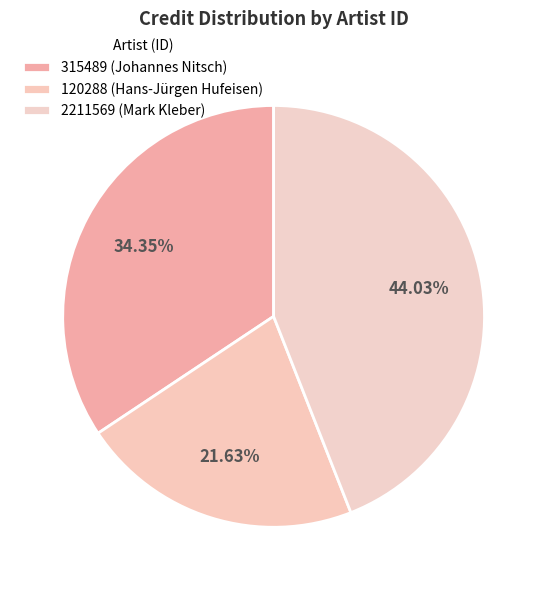

The 120288 (Hans-Jürgen Hufeisen) slice represents 30% of the pie. True or false?

False